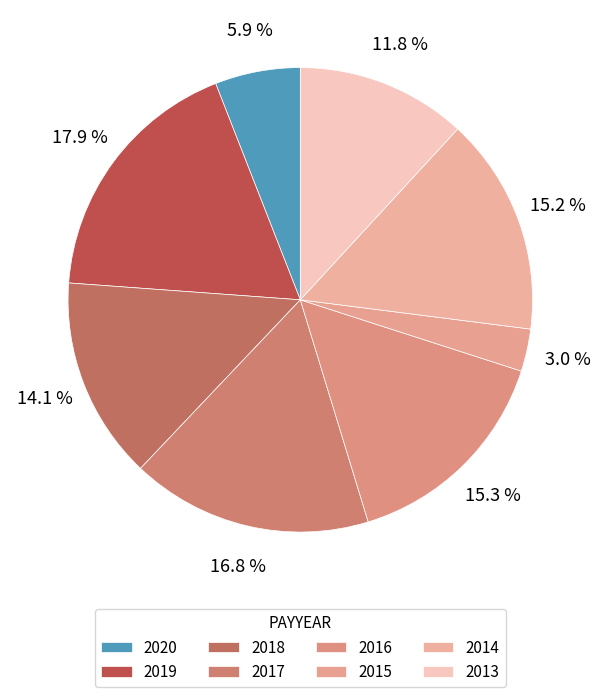

What is the change in value from 2018 to 2014?

+977246.5